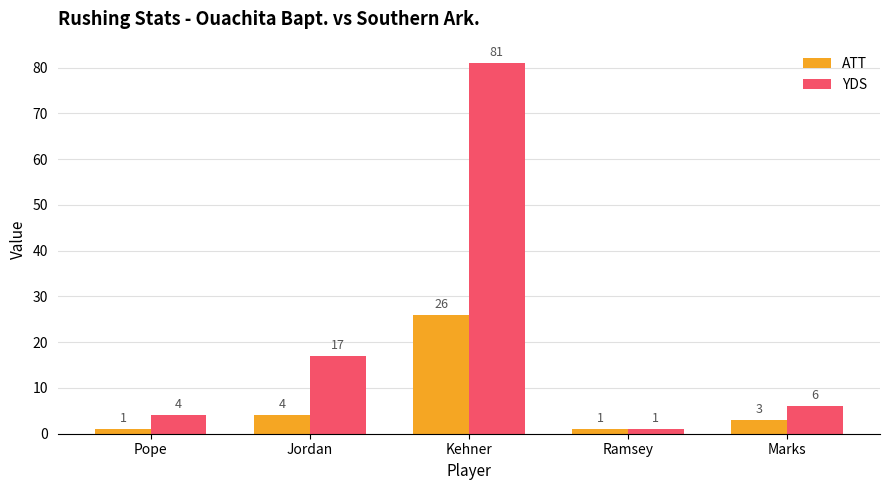

What are all the series names shown in the legend?

ATT, YDS